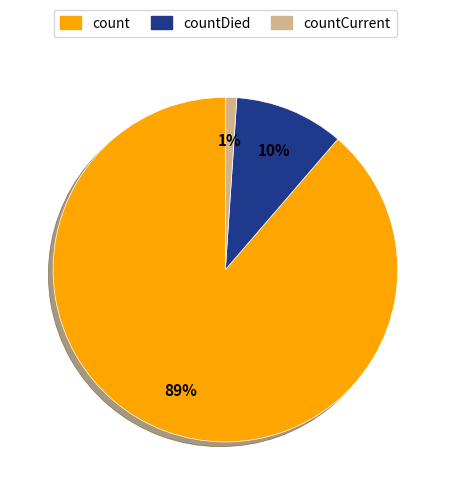

Is there a majority slice in this chart?

Yes